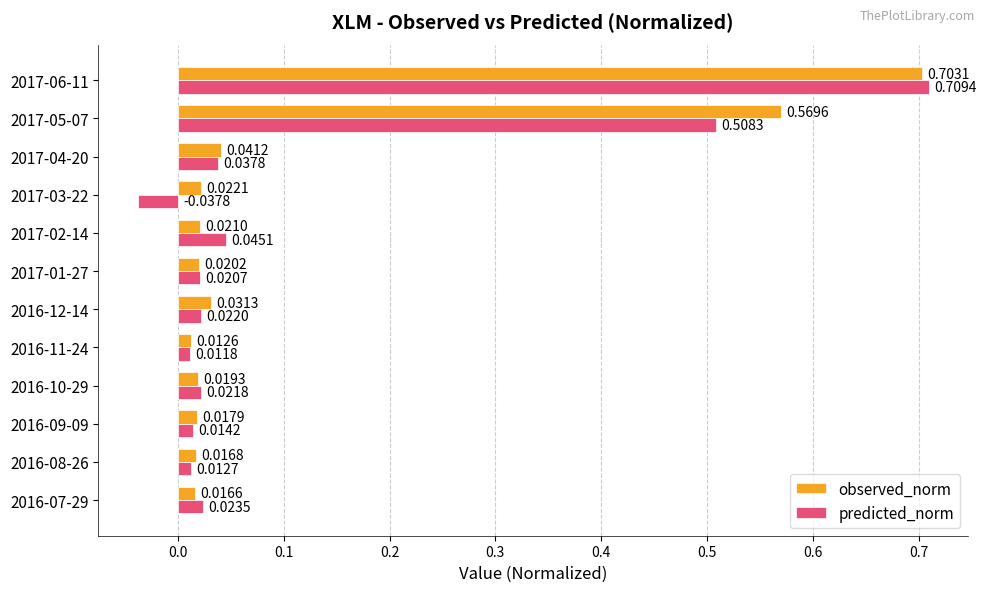

What is the sum of all observed_norm values?

1.5